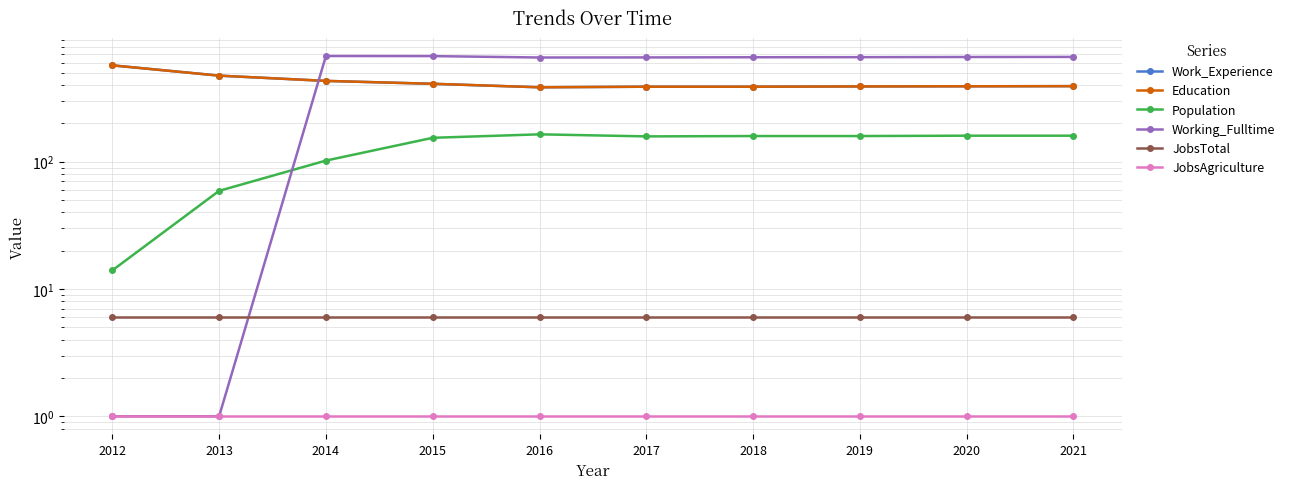

What is the lowest value of the JobsAgriculture series?

1